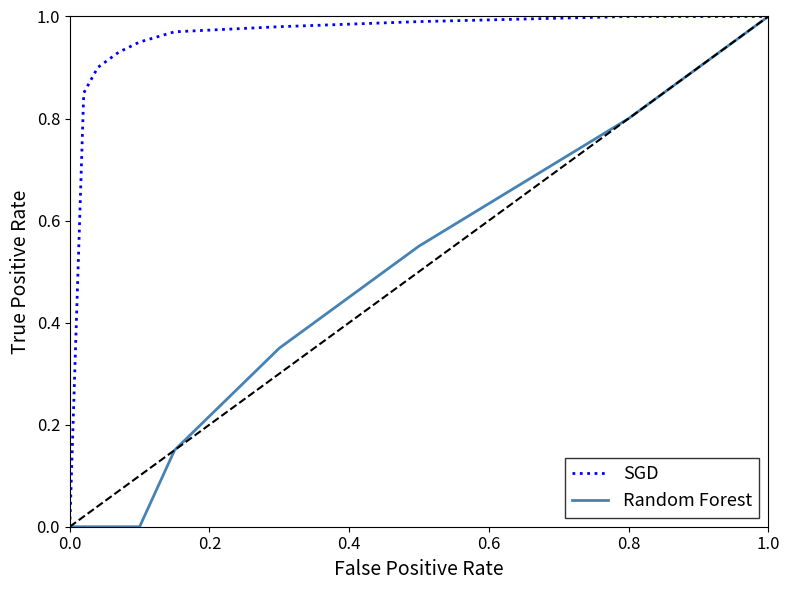

Rank the series by their average value, from lowest to highest.

Random Forest, SGD